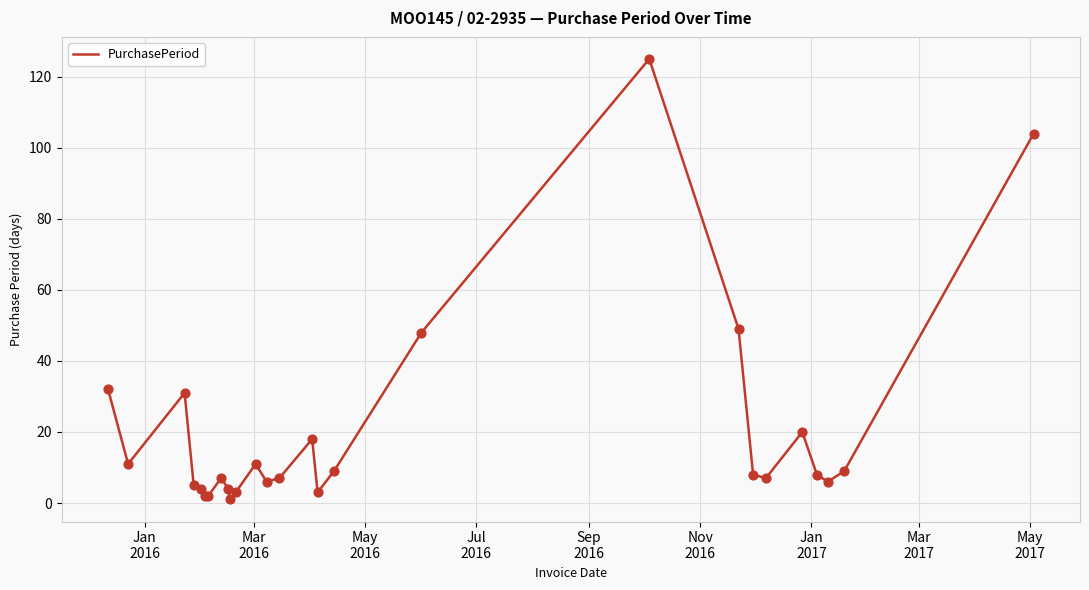

What is the maximum value shown in the chart?

125